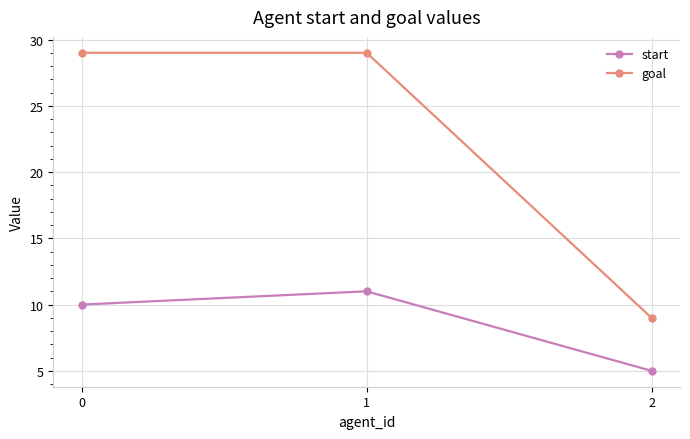

Is the value of start at 1 greater than the value of goal at 1?

No